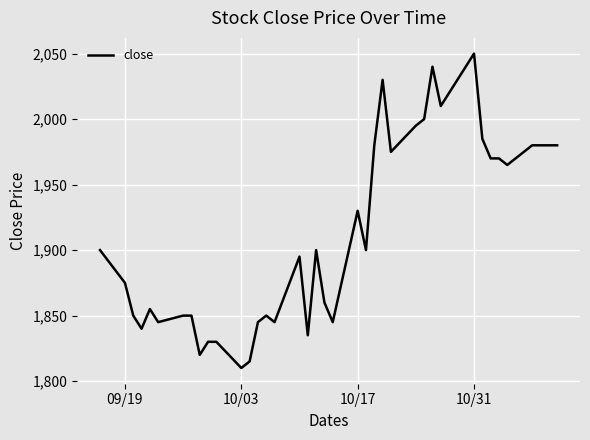

What is the greatest value displayed?

2050